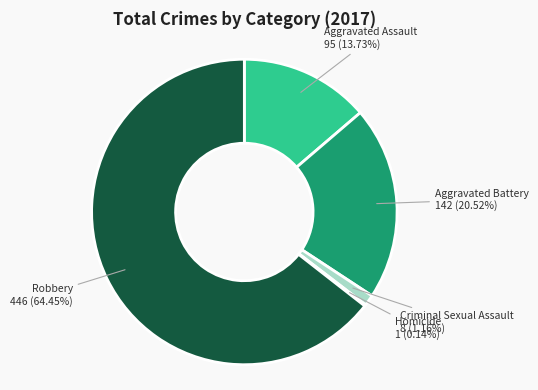

Does any single category account for the majority?

Yes